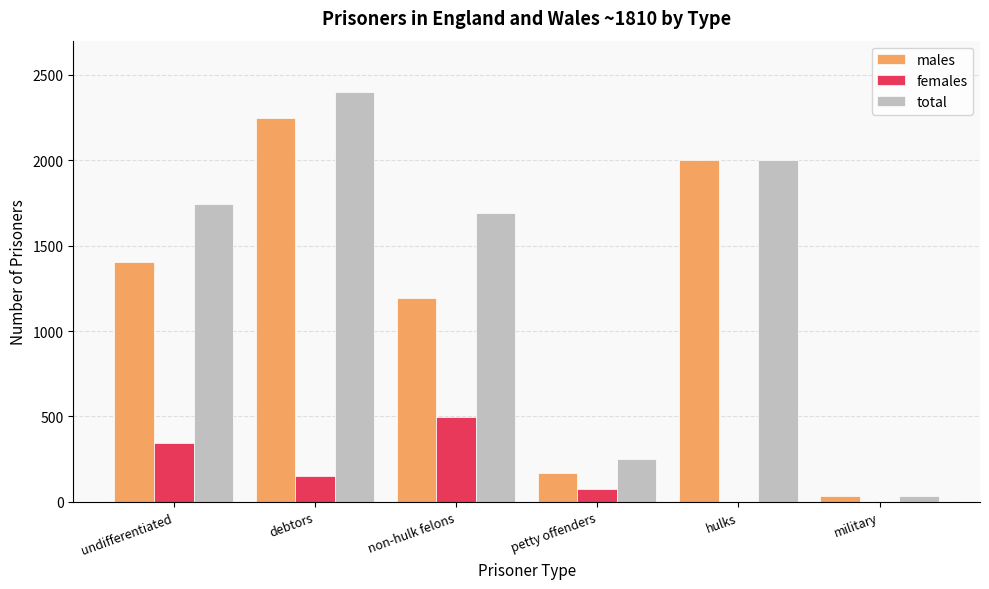

True or false: total has a value of 248.0 at petty offenders.

True